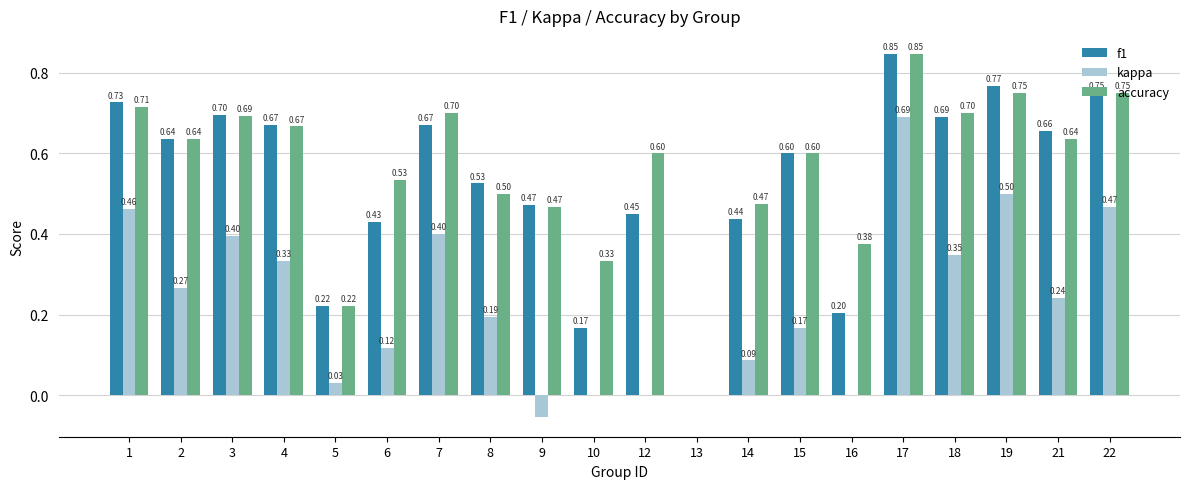

What is the total value across all series at 1?

1.9